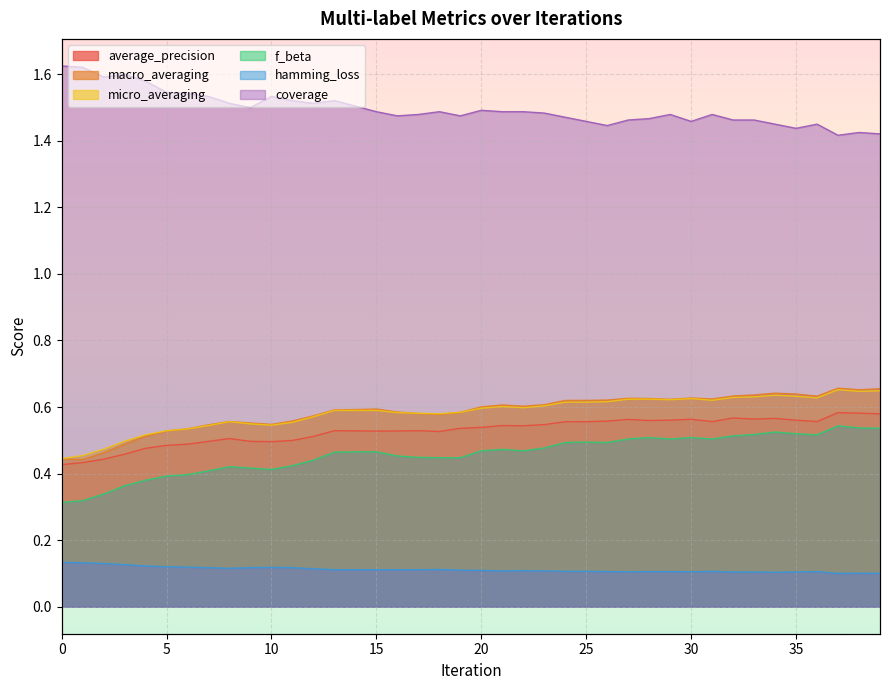

Count the micro_averaging values in the range 0 to 1.

40